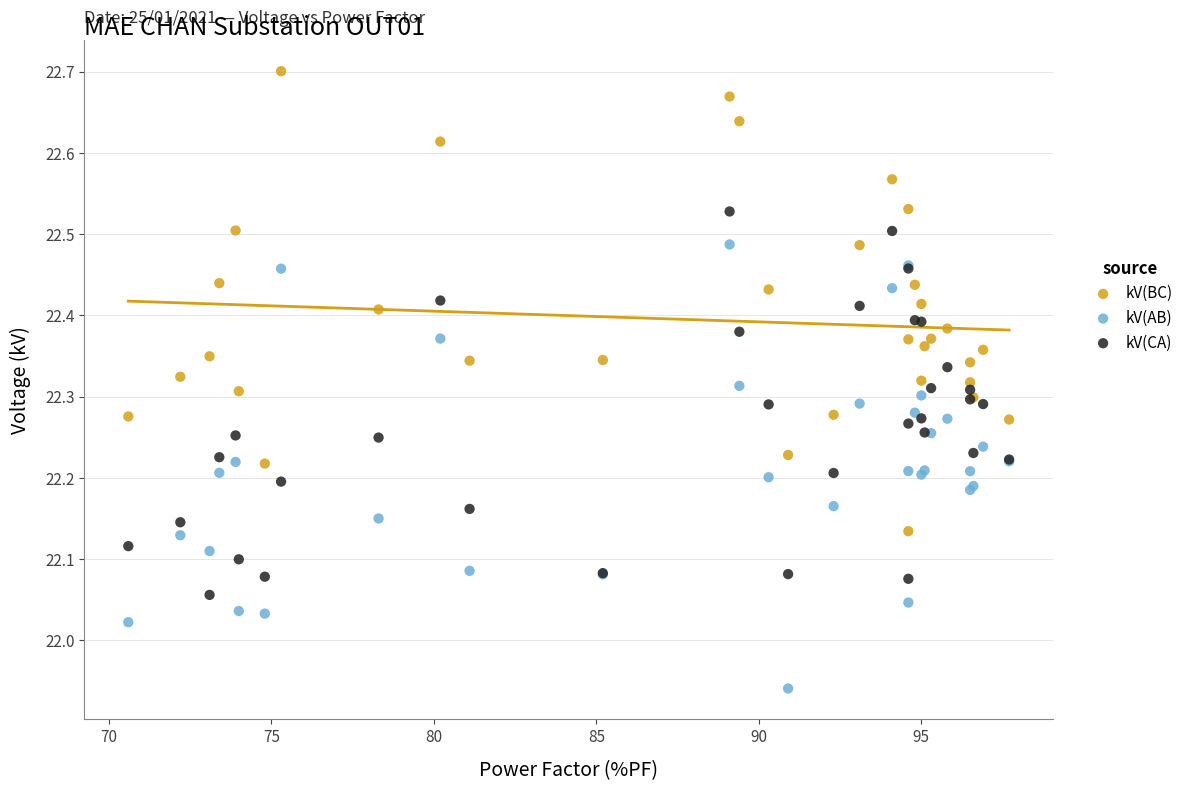

Which series contains the highest Y value?

kV(BC)